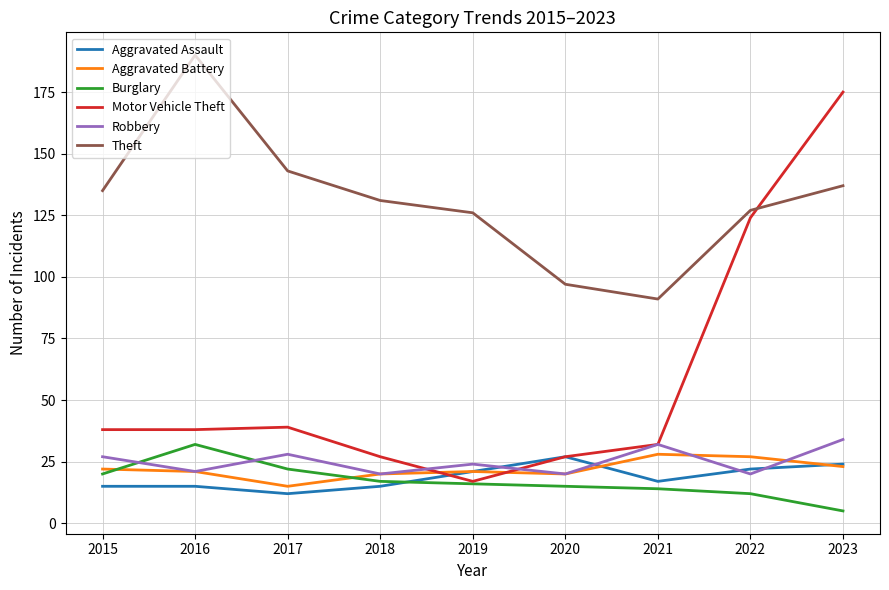

What is the highest value of the Aggravated Assault series?

27